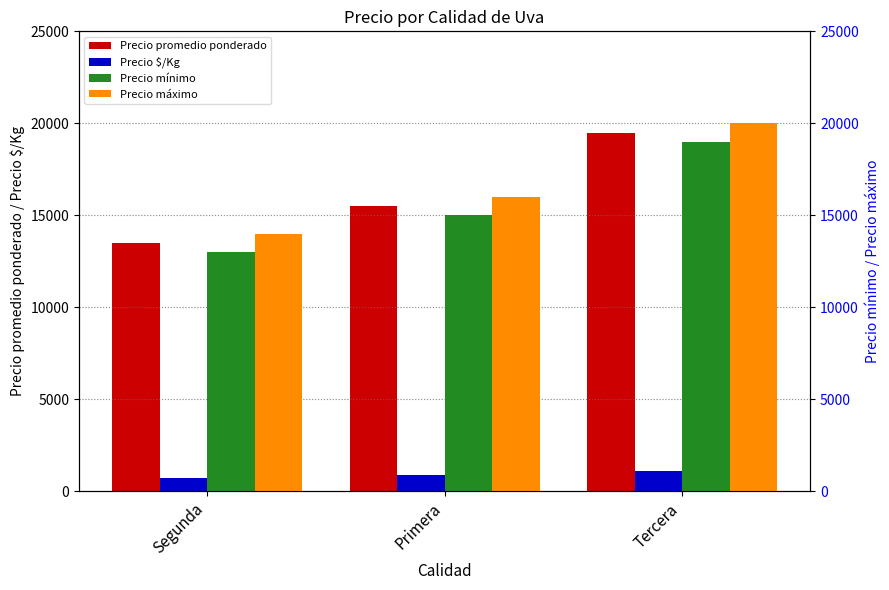

What position from the left is Tercera?

3